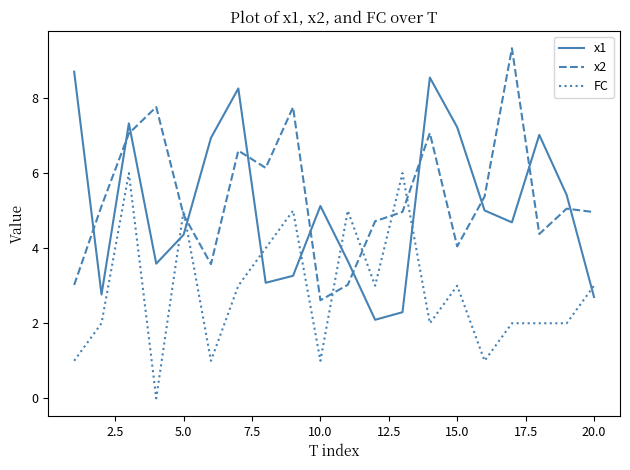

What is the difference between the maximum and minimum values in the FC series?

6.0